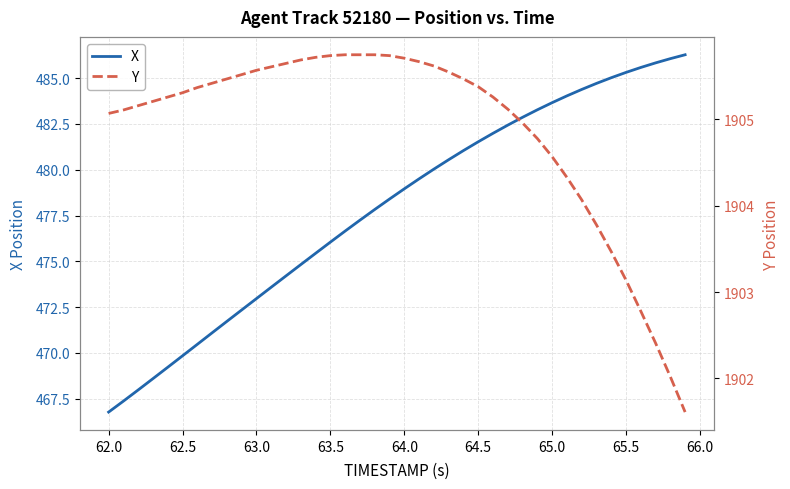

True or false: Y and X intersect in this chart.

False